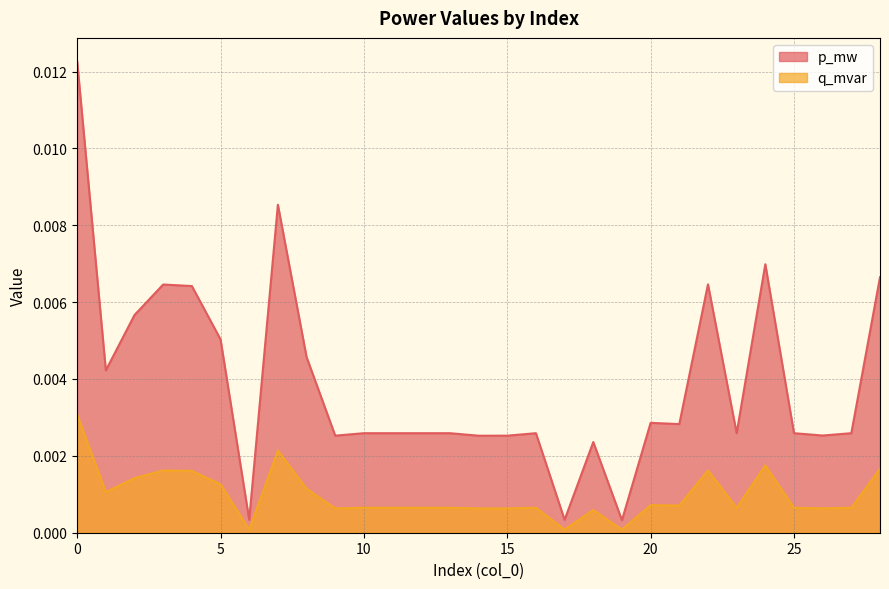

Which series has the largest range (max minus min)?

p_mw